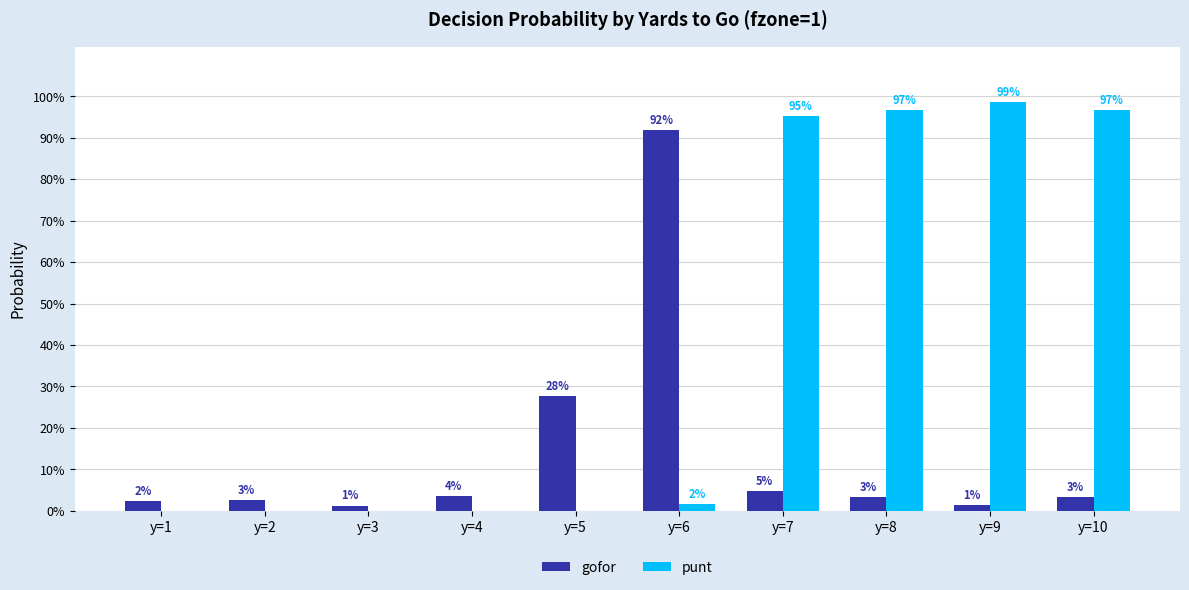

Reading left to right, transcribe all the data shown in this chart.

gofor: 0.0	0.0	0.0	0.0	0.3	0.9	0.0	0.0	0.0	0.0
punt: 0.0	0.0	0.0	0.0	0.0	0.0	1.0	1.0	1.0	1.0